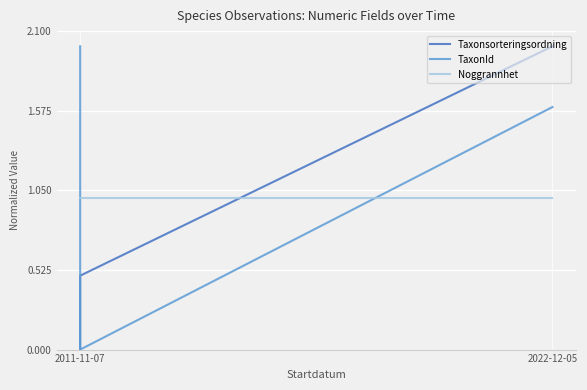

What is the difference between the TaxonId values at 2022-12-05 and 2011-11-07?

0.4